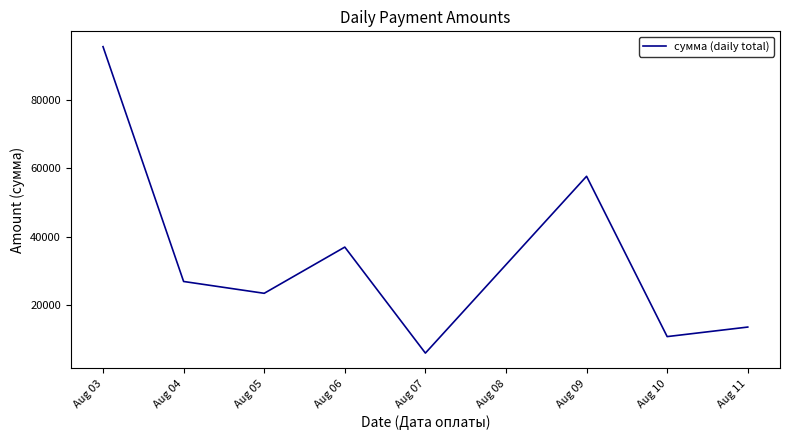

The chart shows a value of 24610.5 at Aug 06. True or false?

False